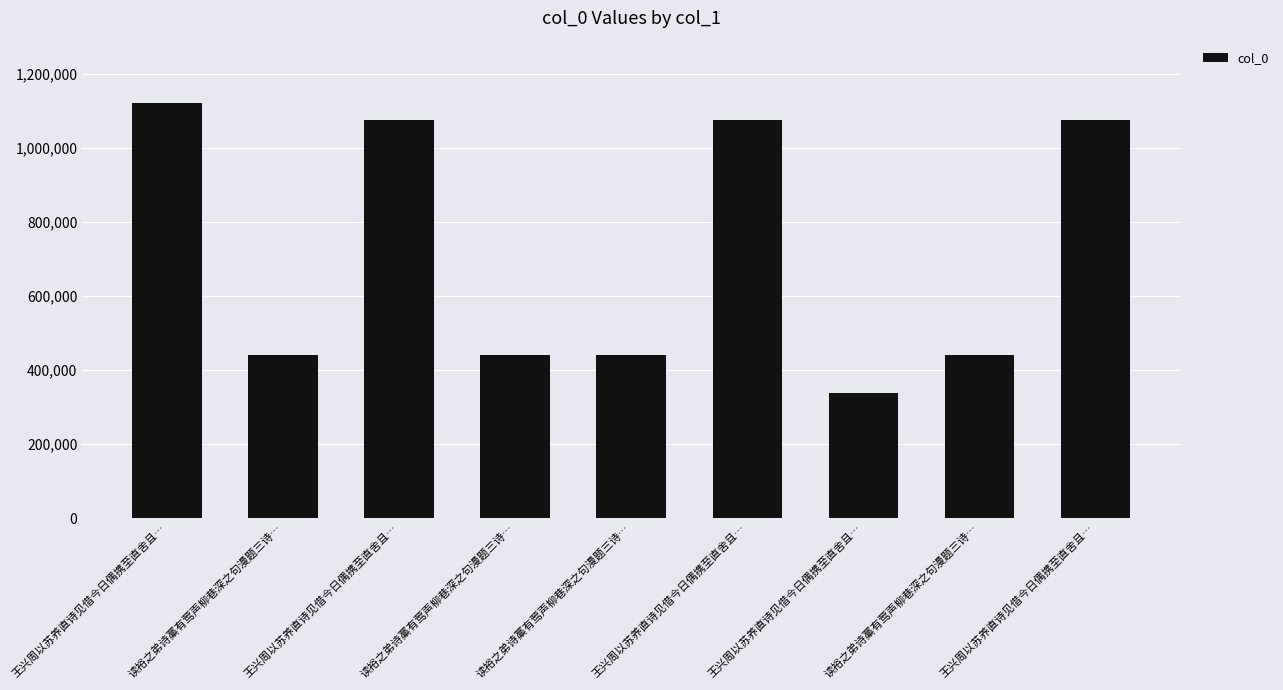

Are the bars horizontal?

No